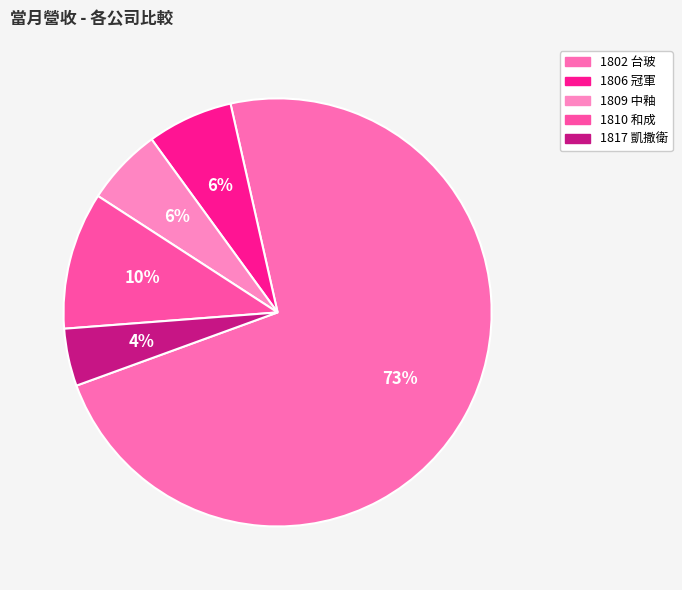

Does 1810 和成 represent more than half of the total?

No